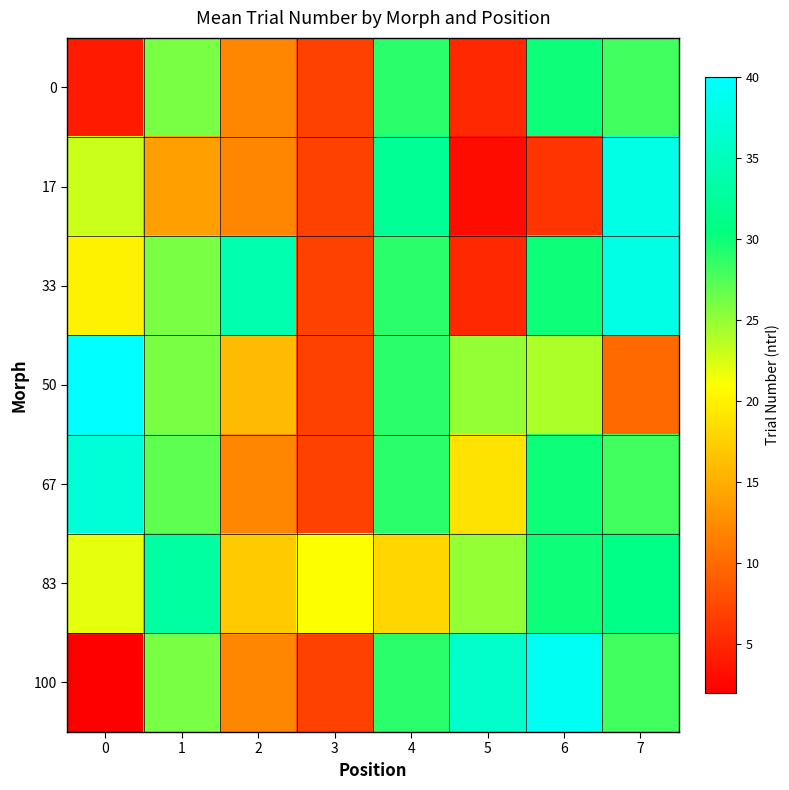

Which series has the largest total across all categories?

83